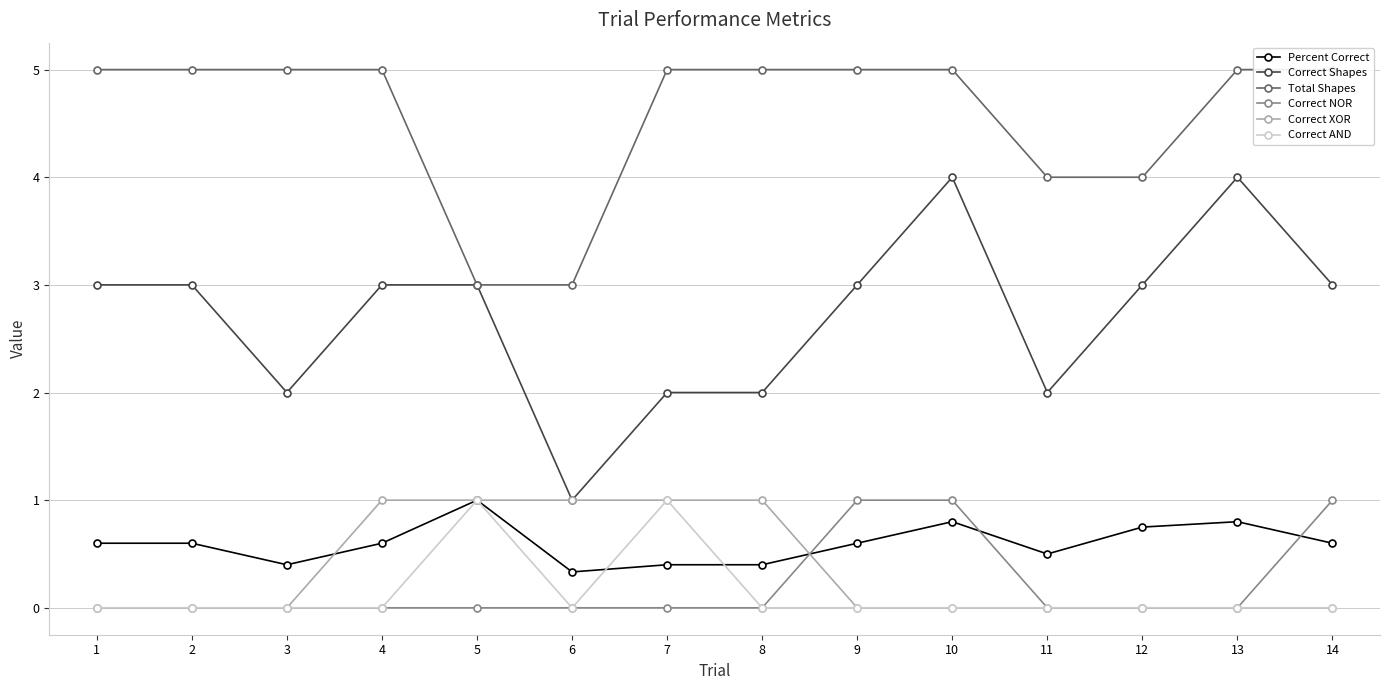

How many series are shown in this chart?

6